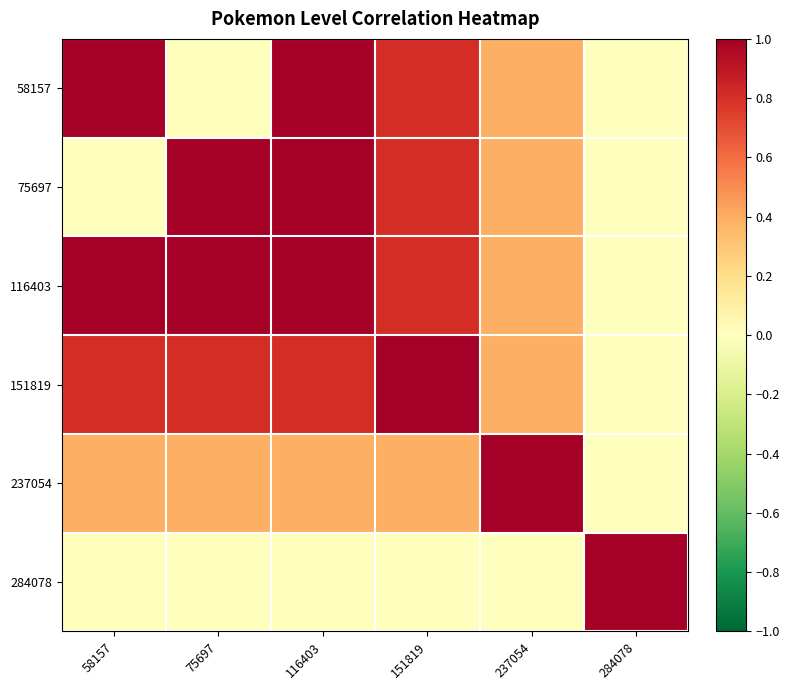

What is the difference between the highest and lowest values at 75697?

1.0